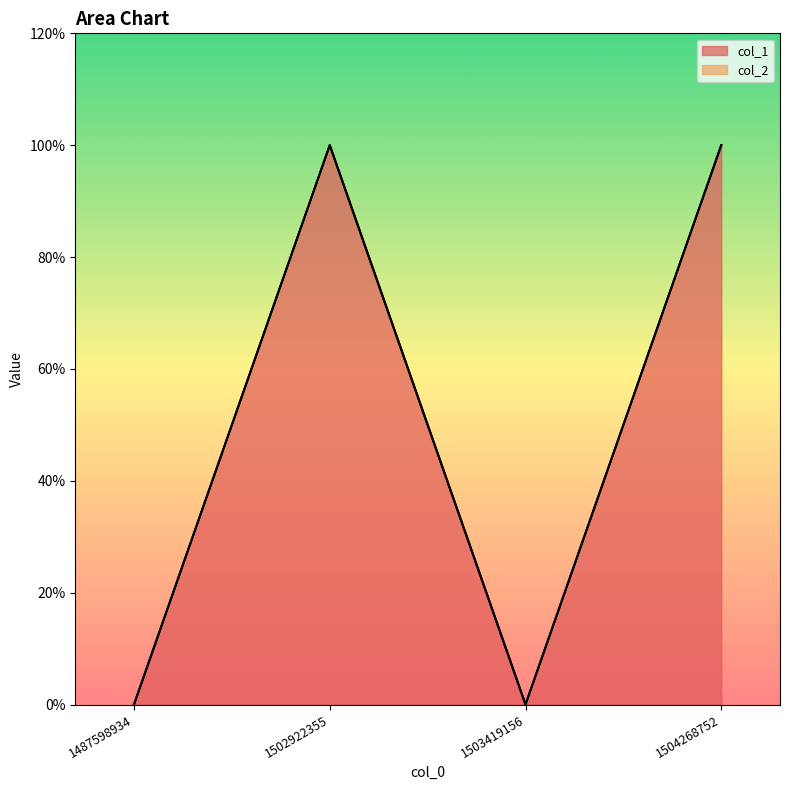

Rank the categories by value from lowest to highest.

1487598934, 1503419156, 1502922355, 1504268752